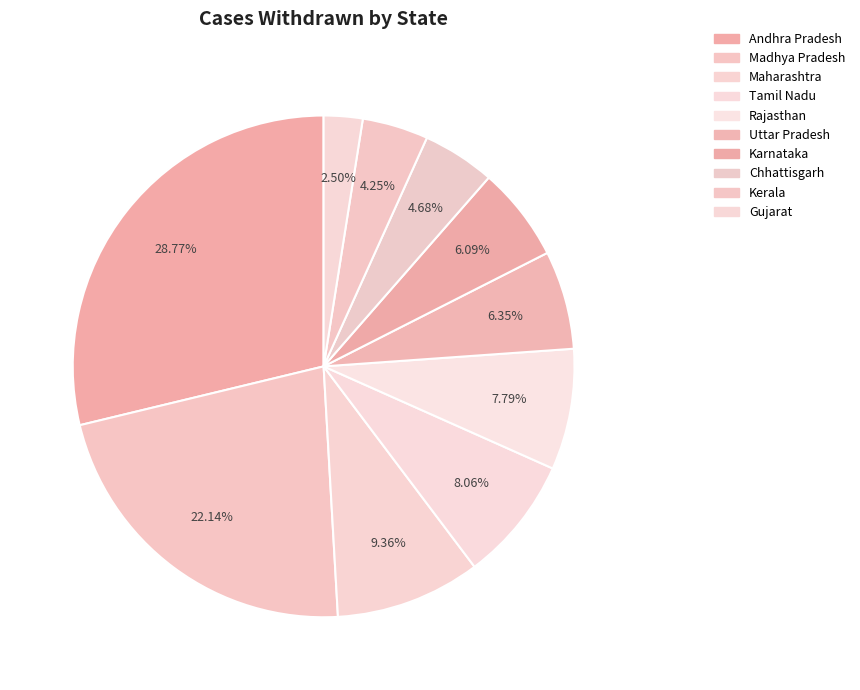

How many segments does this pie chart have?

10